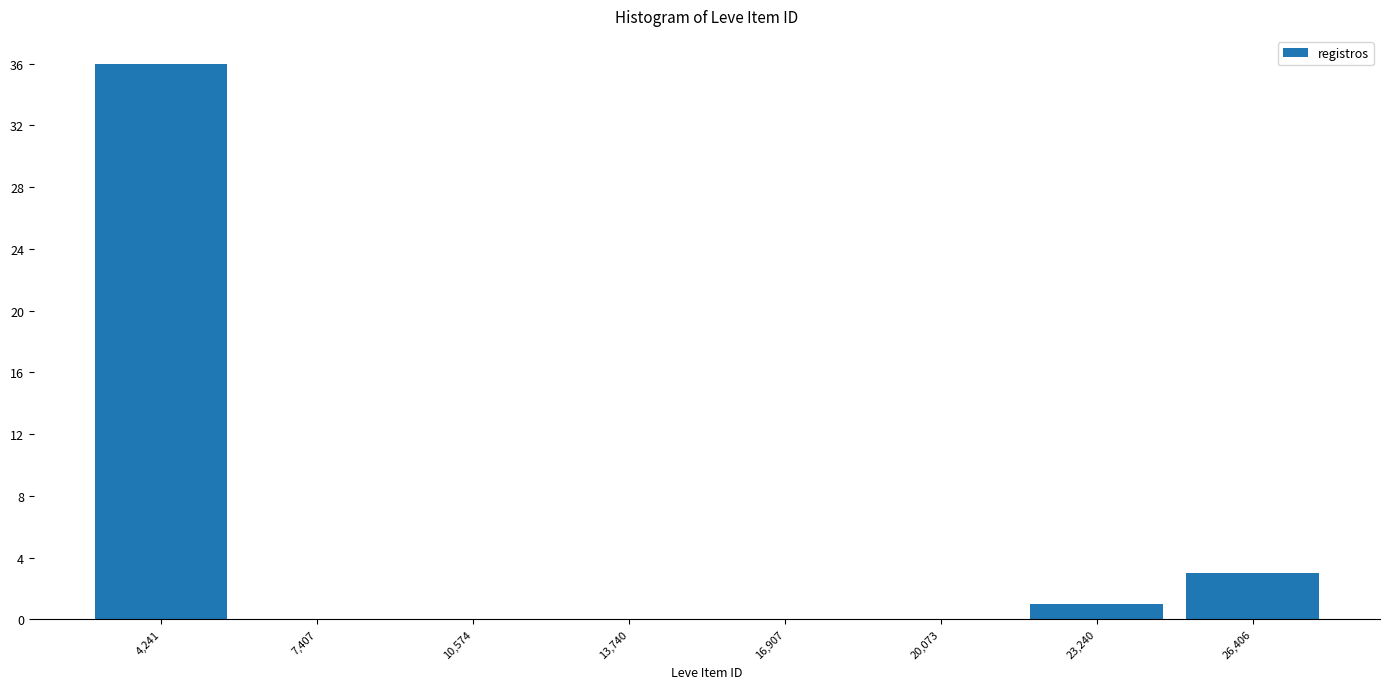

Reading left to right, list every bar in this chart as the range it spans on the x-axis followed by its height. Neither the bar edges nor the heights are printed on the chart, so give them approximately, as read against the axes.

2500 to 6000: 36
6000 to 9000: 0
9000 to 12000: 0
12000 to 15500: 0
15500 to 18500: 0
18500 to 21500: 0
21500 to 25000: 1
25000 to 28000: 3